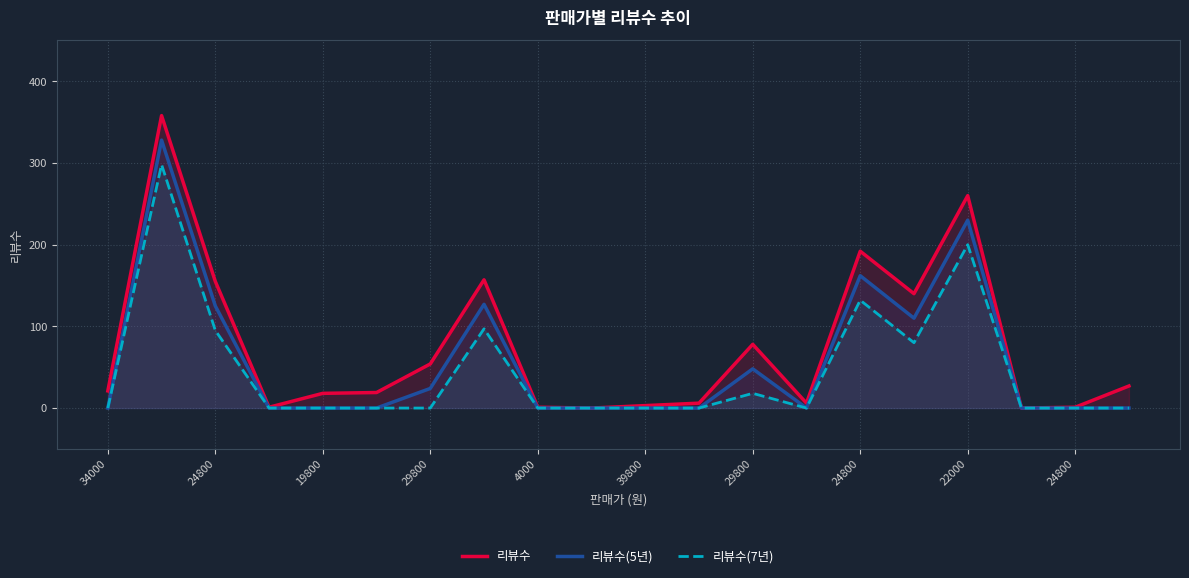

What is the sum of the 리뷰수 values at 29800 and 39800?

20